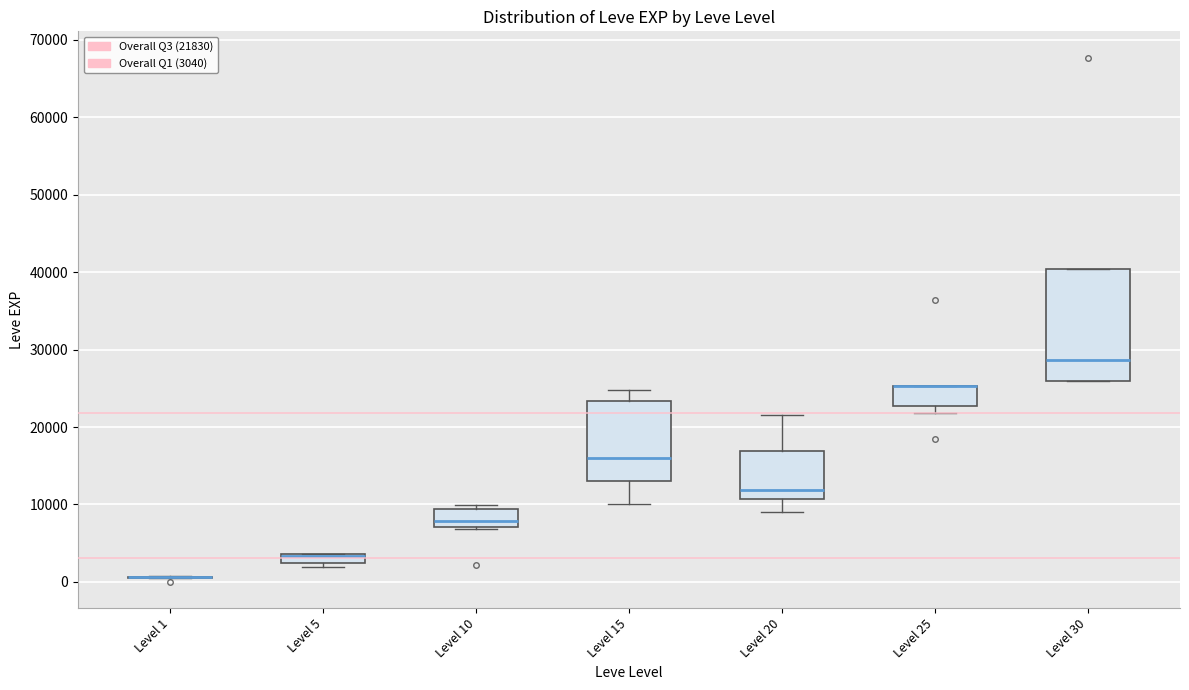

Where is the upper edge of the box for Level 30 on the y-axis? The values are not printed on the chart, so give them approximately, as read against the axis.

40000